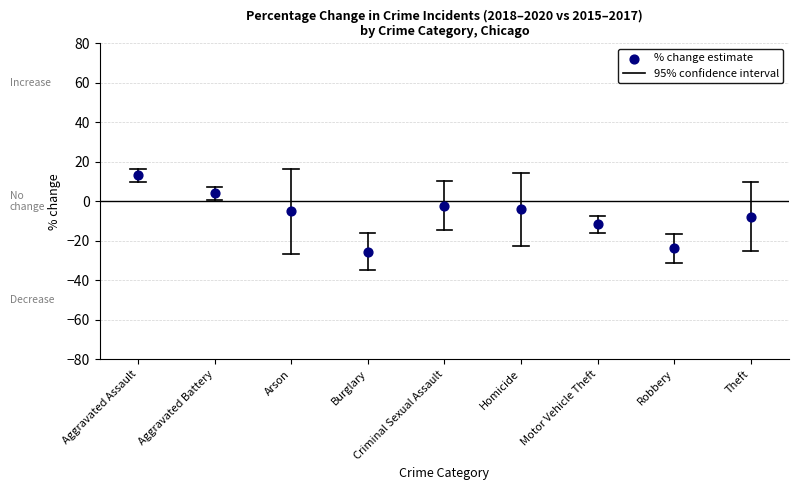

What is the range of Y values (max minus min)?

38.8